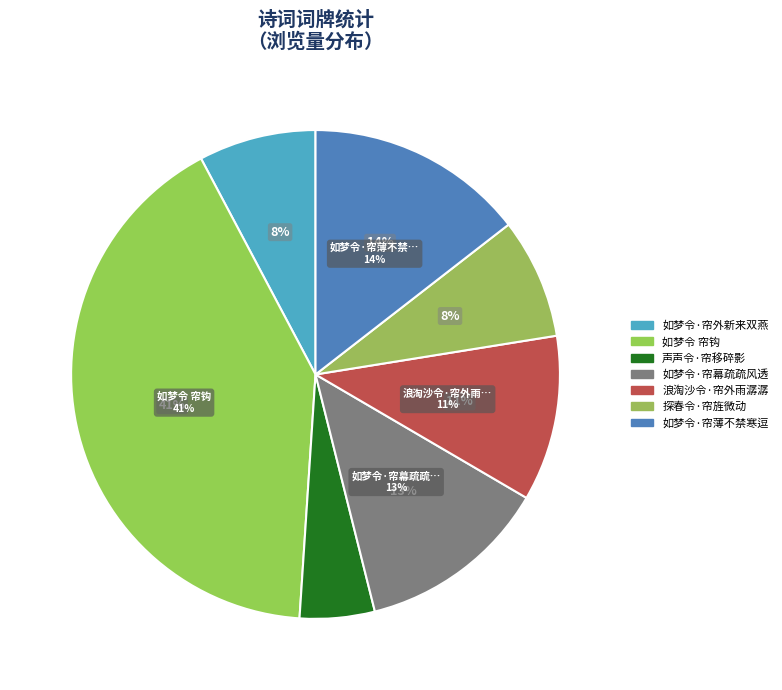

To the nearest percent, what portion does 如梦令·帘外新来双燕 represent?

8%